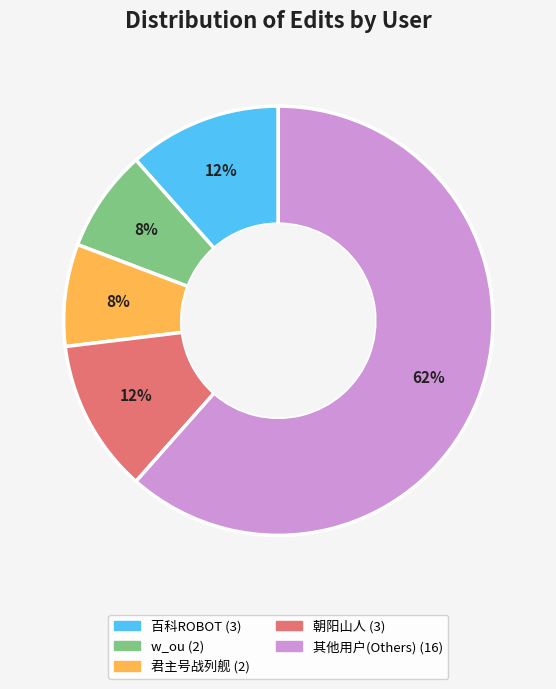

Is there any slice that represents more than half of the pie?

Yes